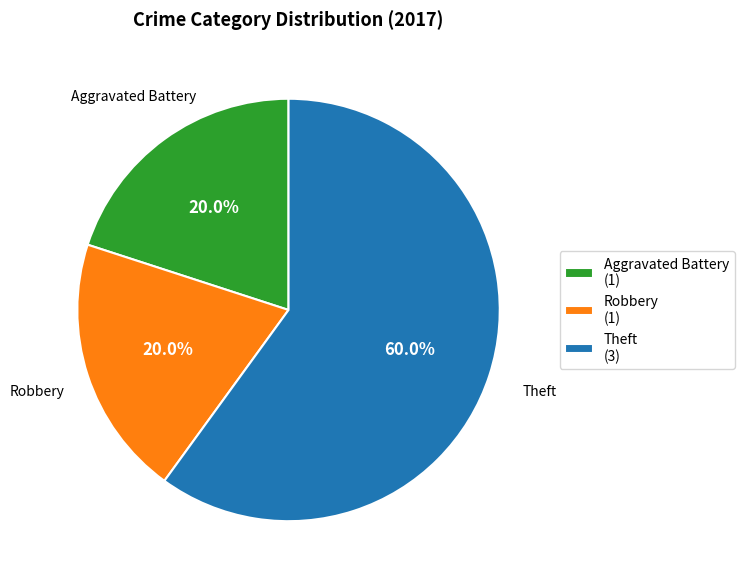

What percentage is the Theft slice, to the nearest percent?

60%